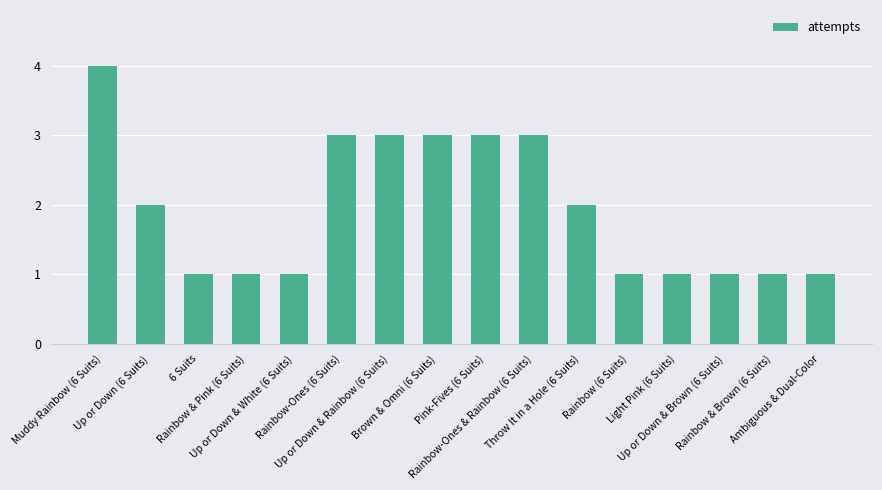

What is the smallest value displayed?

1